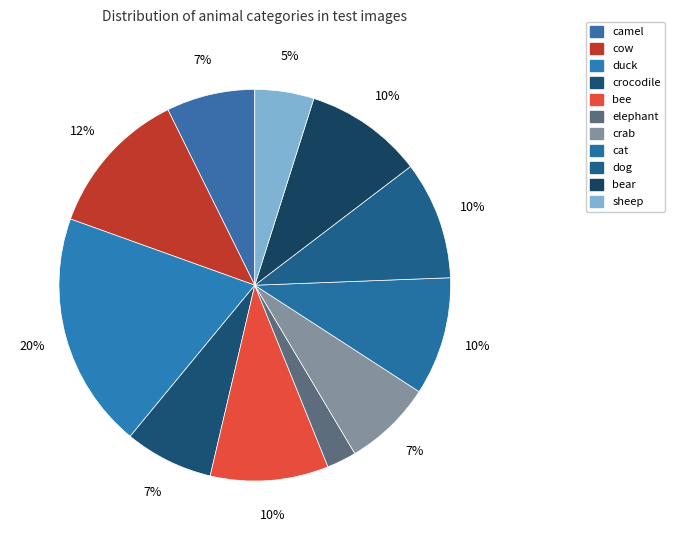

Which category has the smallest portion of the pie?

elephant